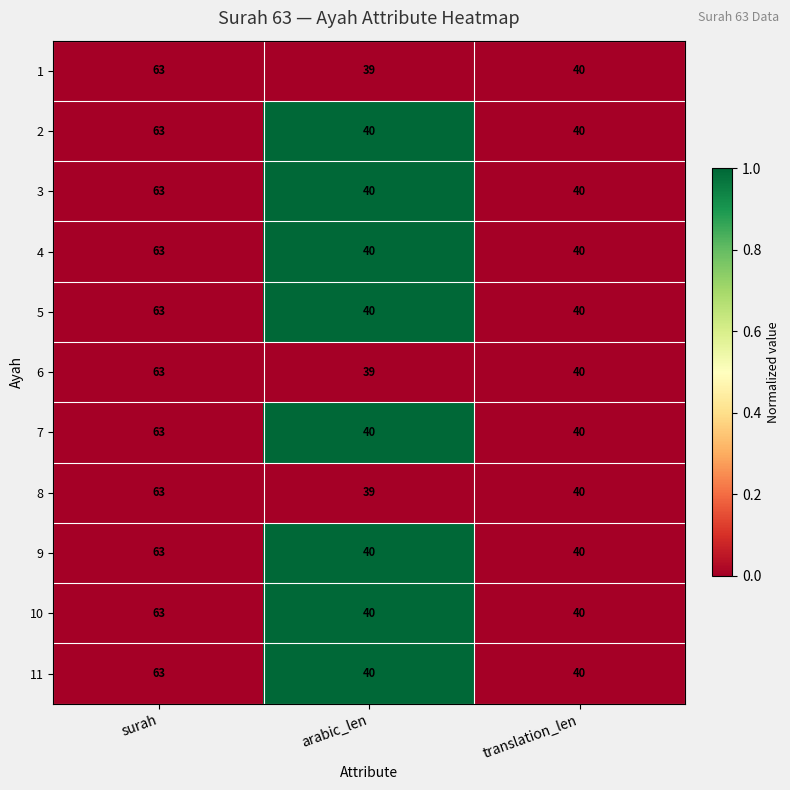

Rank the categories by 6 value from highest to lowest.

surah, translation_len, arabic_len